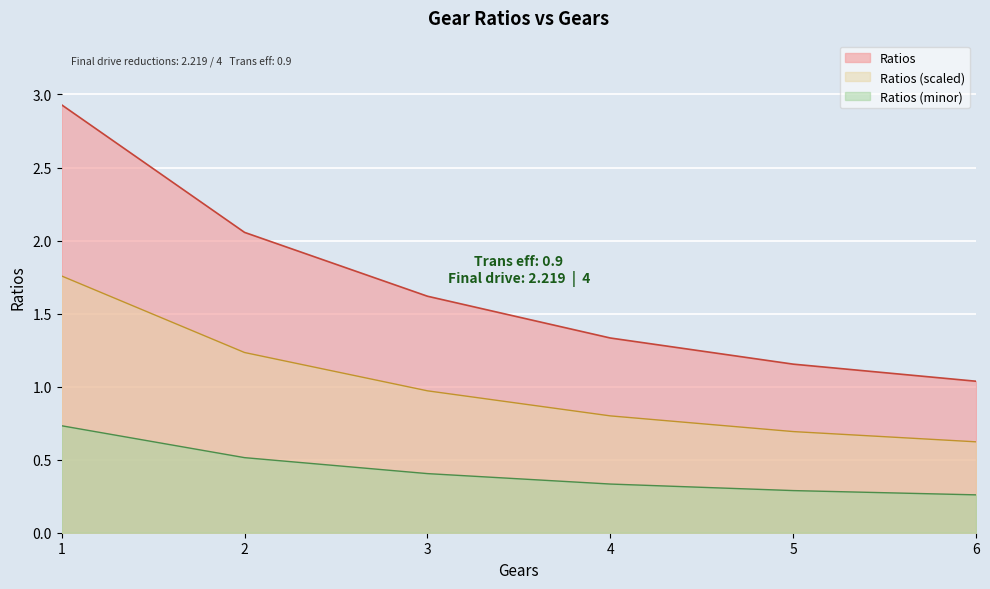

The value at 1 is 2.9. True or false?

True